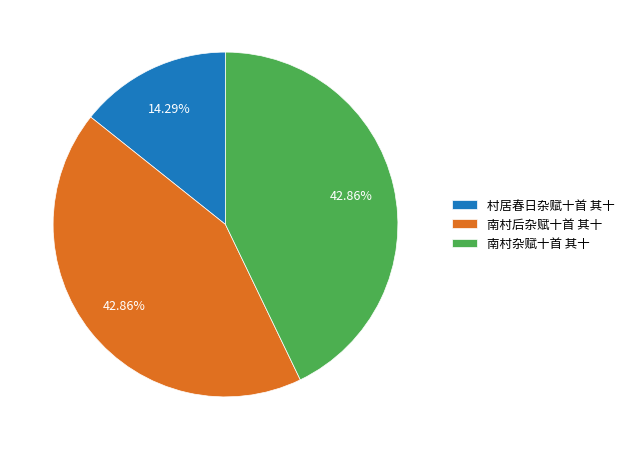

Approximately how many times larger is the value at 南村后杂赋十首 其十 compared to 村居春日杂赋十首 其十?

3.0